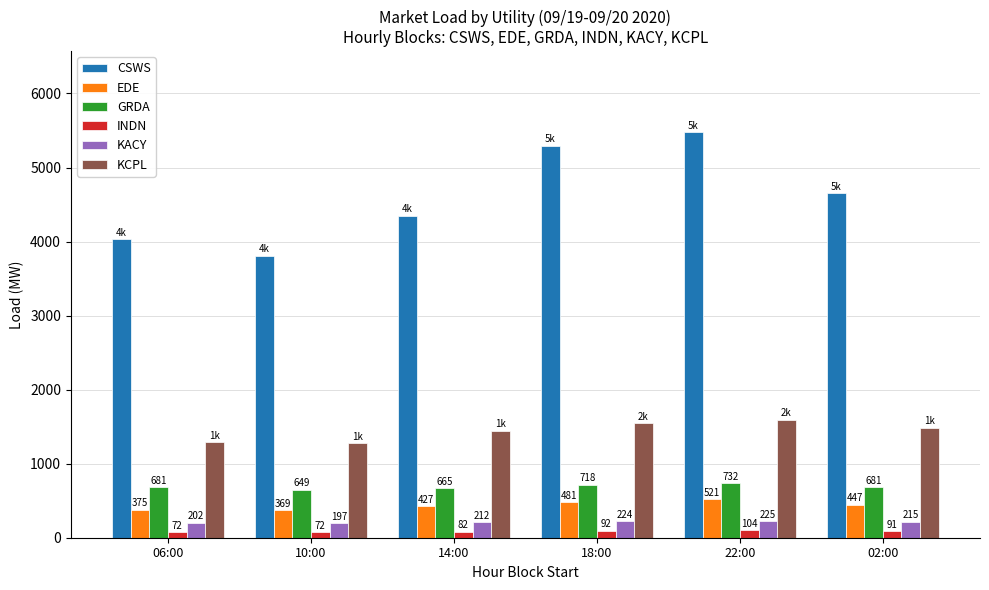

What is the label of the 4th bar from the left?

18:00